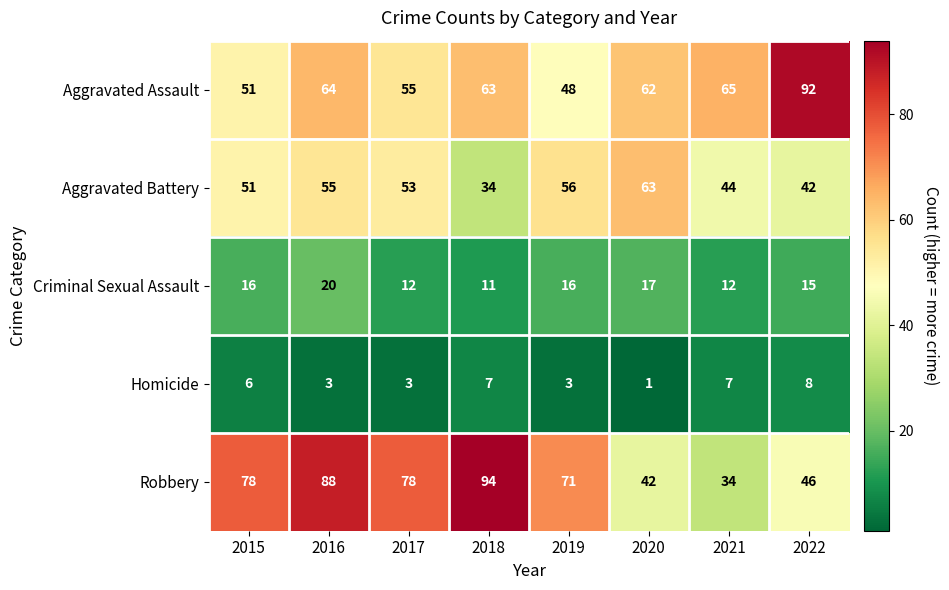

Where does the Aggravated Battery series first go above 53?

2016